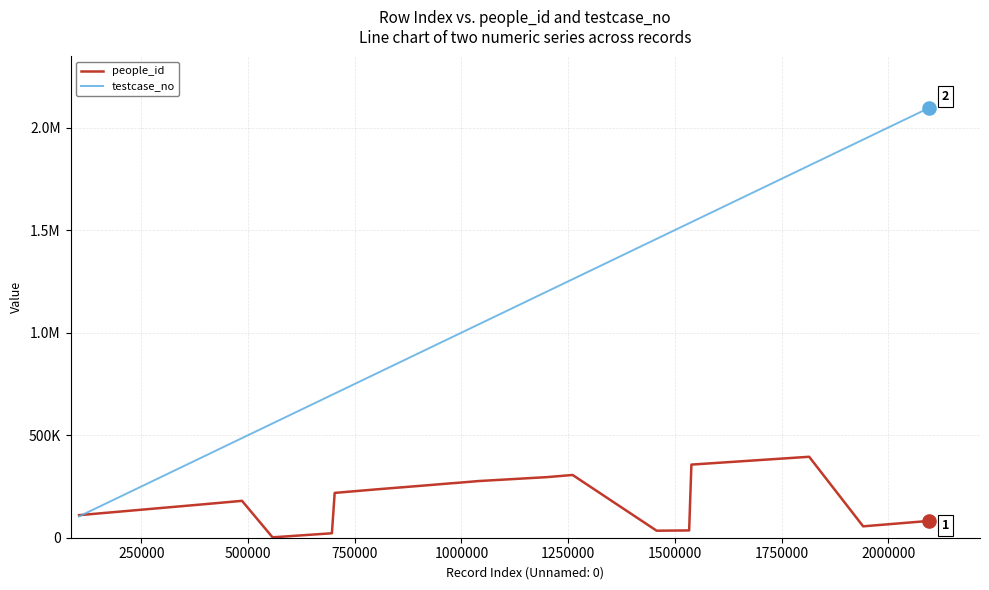

Which series has the largest total across all categories?

testcase_no